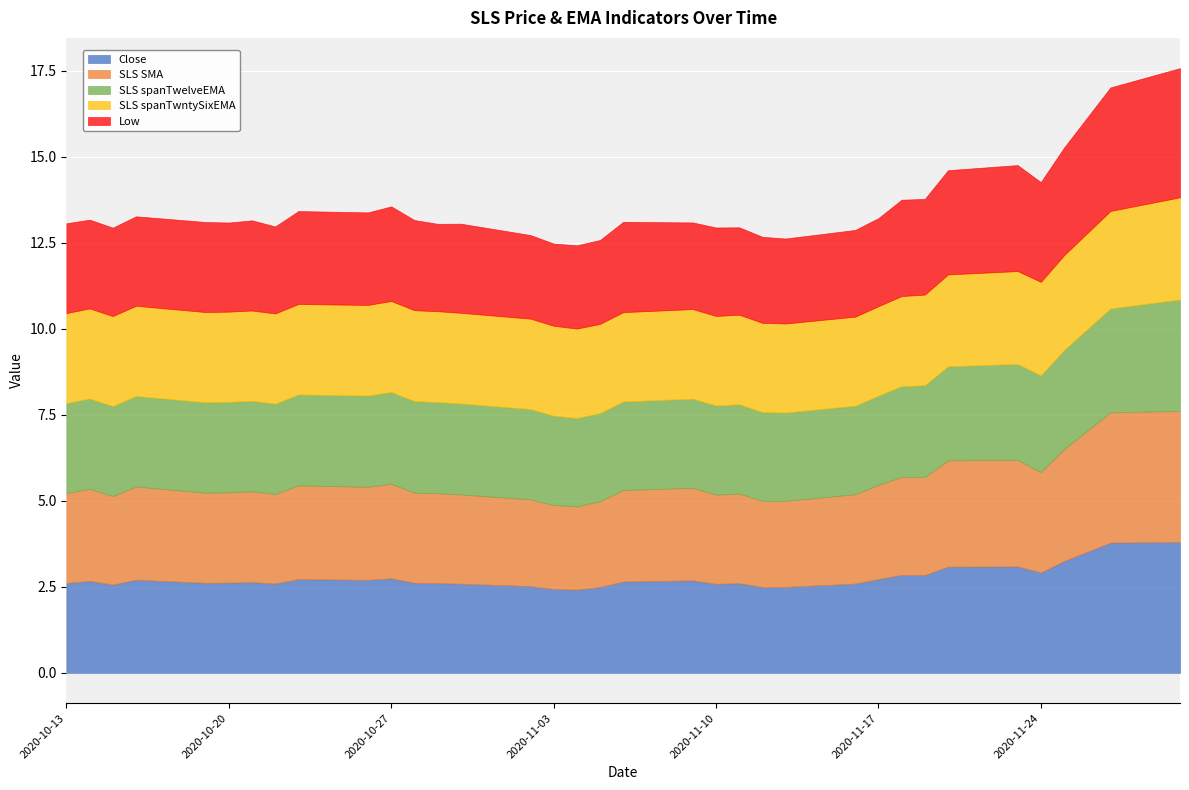

Between 2020-11-16 and 2020-11-18, which is larger?

2020-11-18